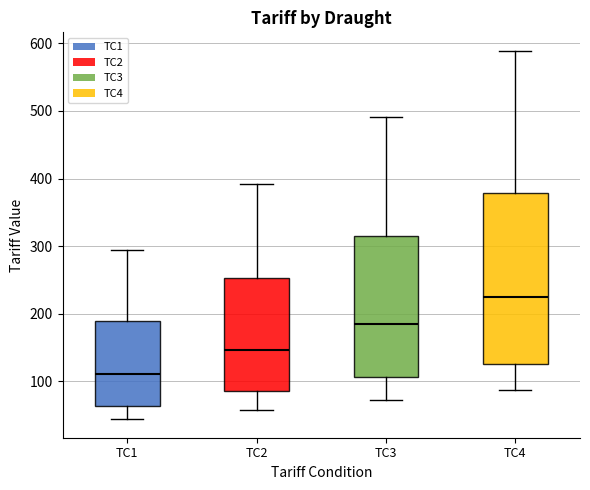

Reading left to right, read every box against the y-axis: the position of its median line, the range the box covers, and the ends of its whiskers. The values are not printed on the chart, so give them approximately, as read against the axis.

TC1: median 110, box 60 to 190, whiskers 40 to 290
TC2: median 150, box 90 to 250, whiskers 60 to 390
TC3: median 190, box 110 to 310, whiskers 70 to 490
TC4: median 230, box 130 to 380, whiskers 90 to 590